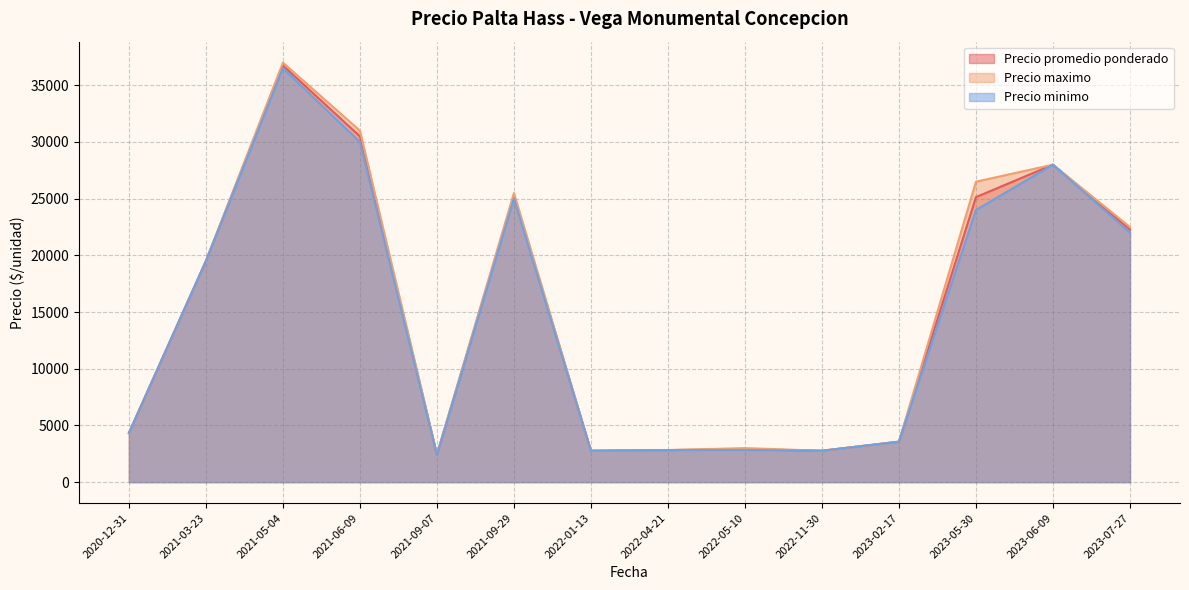

At which category is the sum across all series the highest?

2021-05-04